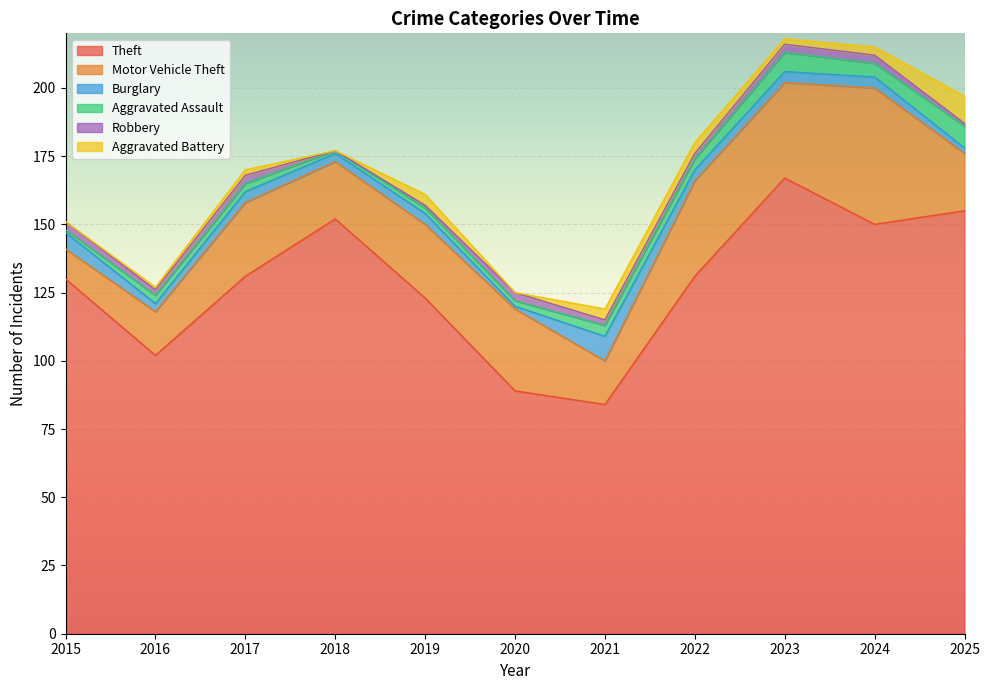

Reading left to right, list all the values displayed in this chart.

Theft: 130	102	131	152	123	89	84	131	167	150	155
Motor Vehicle Theft: 11	16	27	21	27	30	16	35	35	50	21
Burglary: 6	3	4	3	4	1	9	4	4	4	2
Aggravated Assault: 1	3	3	1	2	2	4	4	7	5	8
Robbery: 3	2	3	0	1	3	2	2	3	3	1
Aggravated Battery: 0	1	2	0	4	0	4	4	2	3	10